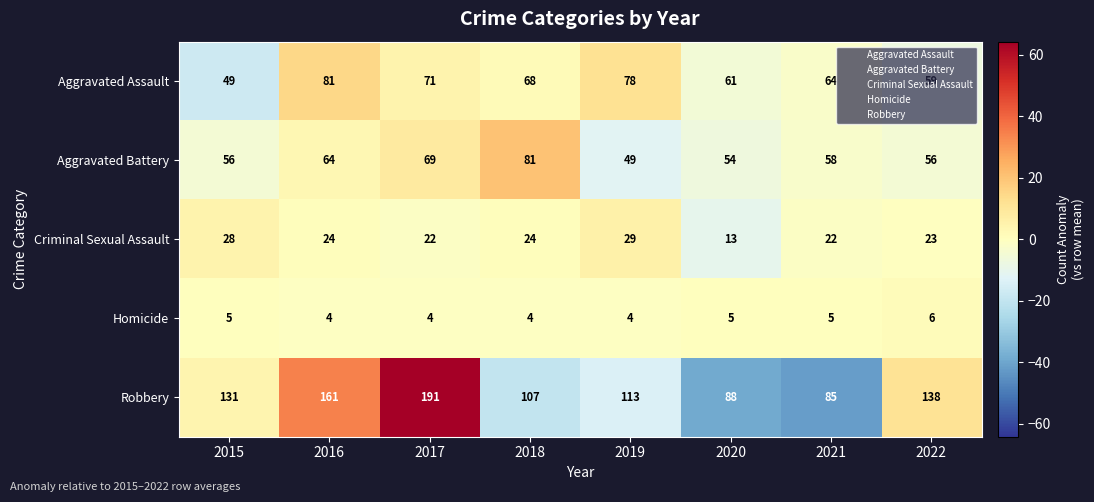

At how many categories does at least one series exceed 10?

8